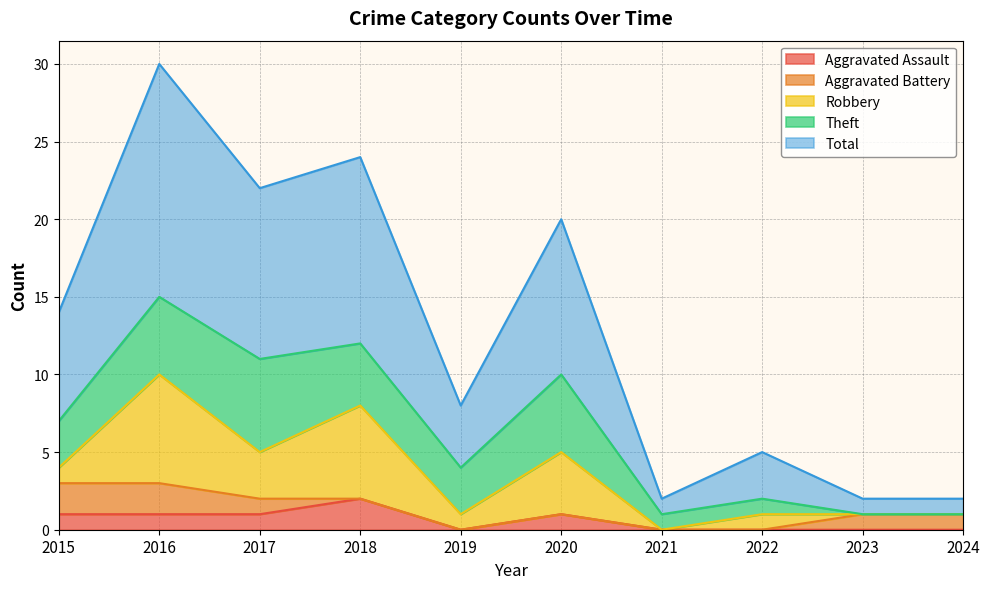

Reading left to right, extract all data points from this chart.

Aggravated Assault: 1	1	1	2	0	1	0	0	0	0
Aggravated Battery: 2	2	1	0	0	0	0	0	1	1
Robbery: 1	7	3	6	1	4	0	1	0	0
Theft: 3	5	6	4	3	5	1	1	0	0
Total: 7	15	11	12	4	10	1	3	1	1